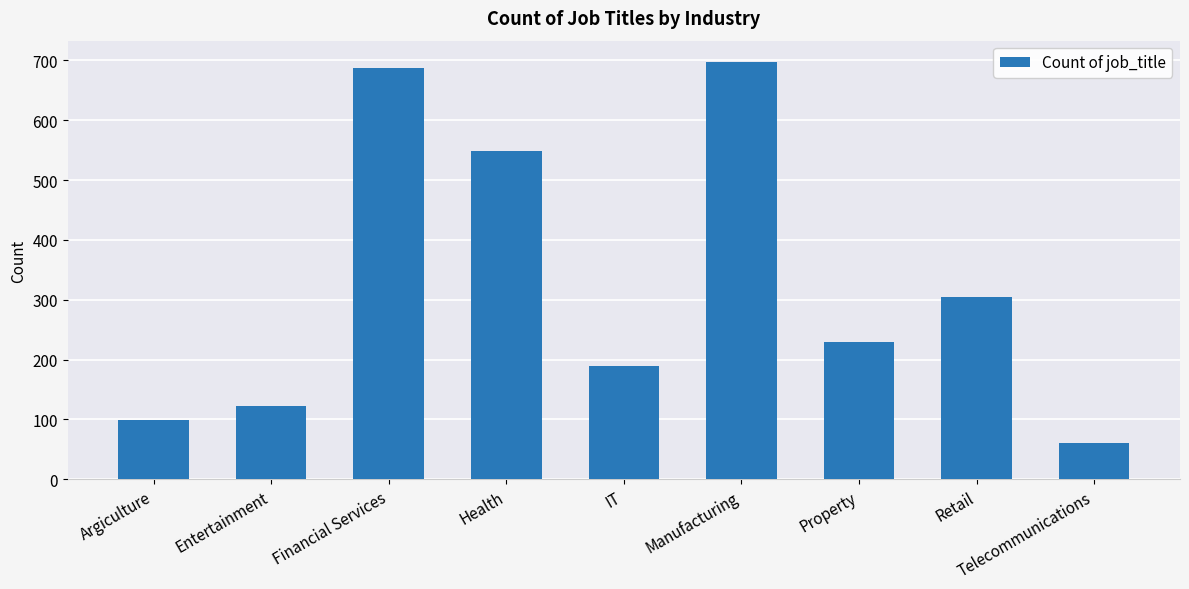

At which category does the chart reach its peak across all series?

Manufacturing